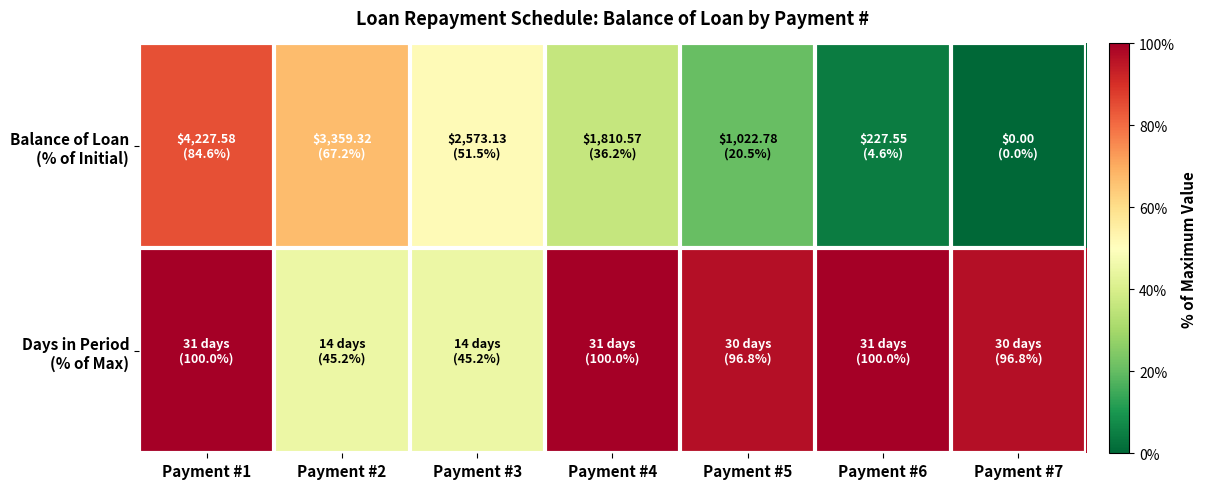

List the series in order of their peak value, highest first.

Days in Period (% of Max), Balance of Loan (% of Initial)